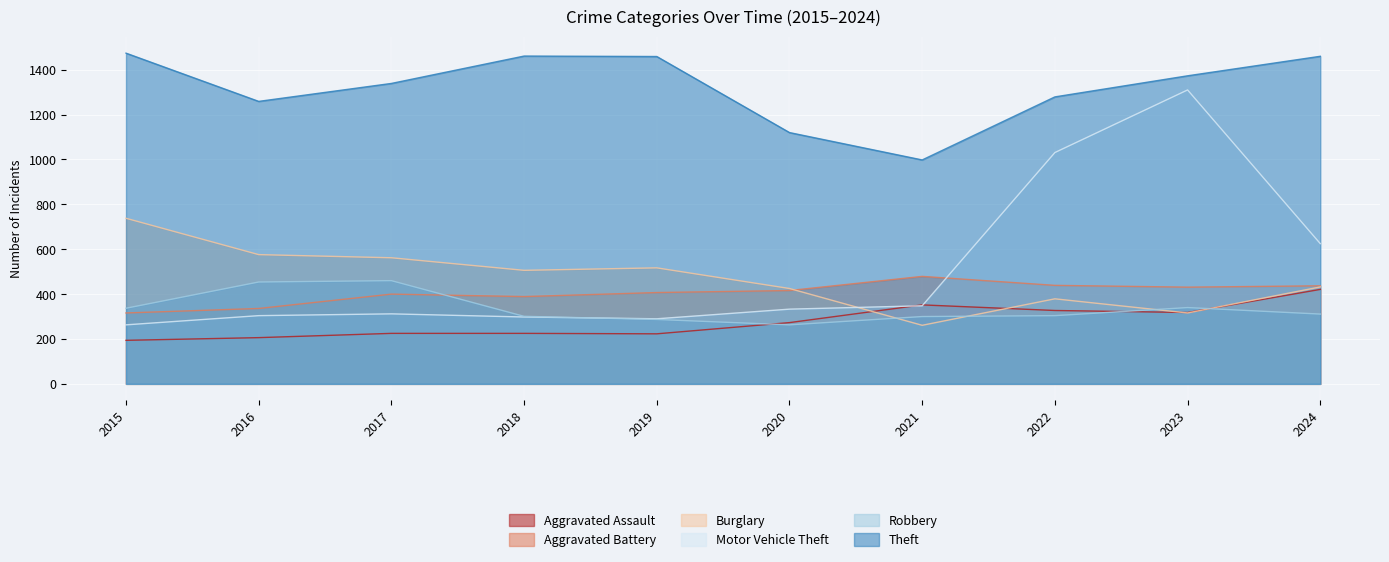

Reading right to left, list all the values displayed in this chart.

Aggravated Assault: 2024=421	2023=318	2022=327	2021=352	2020=273	2019=223	2018=225	2017=225	2016=206	2015=194
Aggravated Battery: 2024=437	2023=431	2022=439	2021=479	2020=416	2019=407	2018=389	2017=400	2016=336	2015=316
Burglary: 2024=432	2023=316	2022=379	2021=261	2020=425	2019=517	2018=506	2017=562	2016=576	2015=738
Motor Vehicle Theft: 2024=625	2023=1310	2022=1031	2021=348	2020=333	2019=290	2018=298	2017=312	2016=304	2015=263
Robbery: 2024=311	2023=340	2022=304	2021=300	2020=263	2019=287	2018=301	2017=460	2016=454	2015=337
Theft: 2024=1460	2023=1373	2022=1279	2021=998	2020=1120	2019=1459	2018=1461	2017=1339	2016=1259	2015=1474